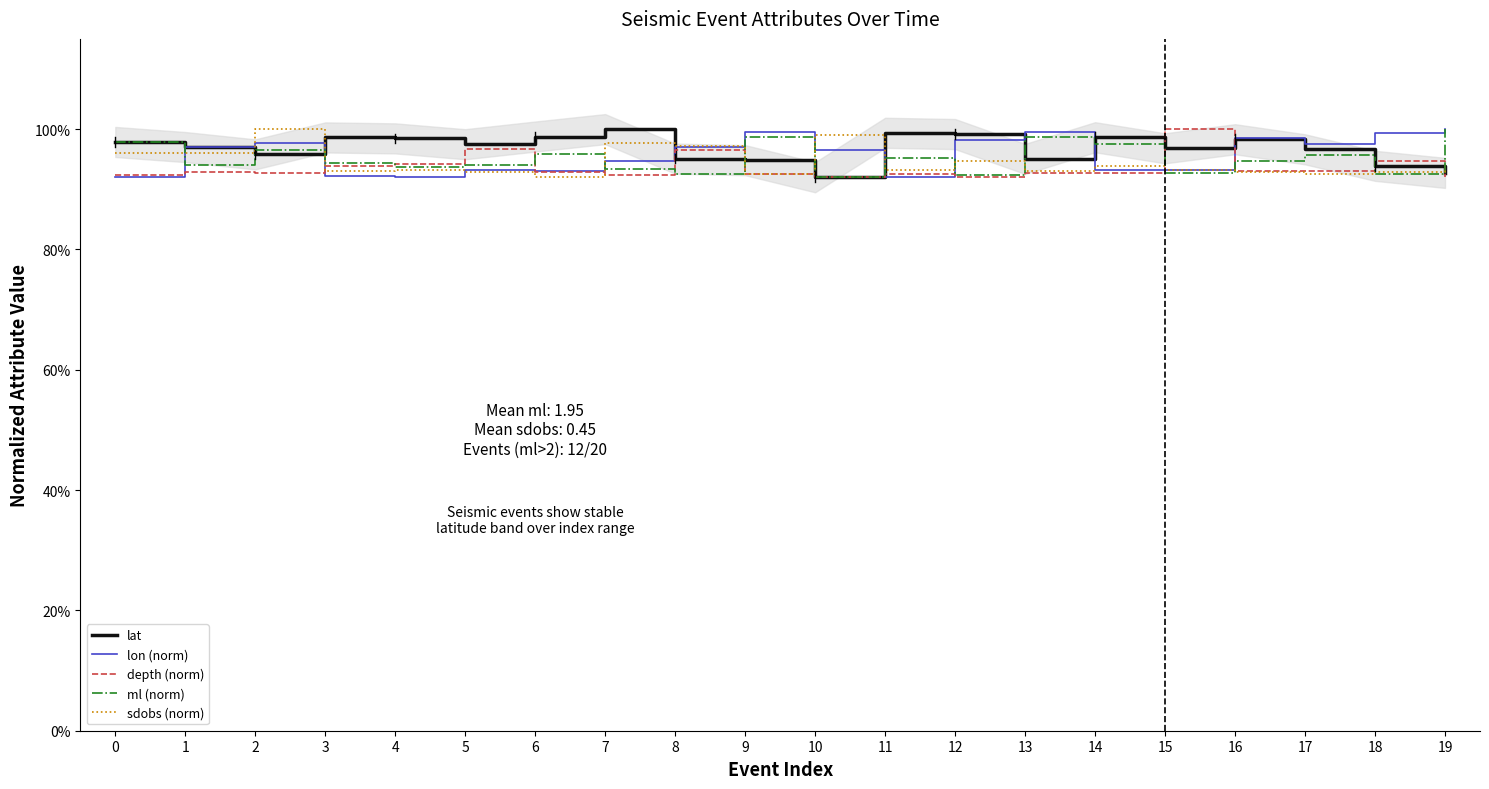

Reading left to right, list all the values displayed in this chart.

lat: 1.0	1.0	1.0	1.0	1.0	1.0	1.0	1.0	1.0	0.9	0.9	1.0	1.0	1.0	1.0	1.0	1.0	1.0	0.9	0.9
lon (norm): 0.9	1.0	1.0	0.9	0.9	0.9	0.9	0.9	1.0	1.0	1.0	0.9	1.0	1.0	0.9	0.9	1.0	1.0	1.0	1.0
depth (norm): 0.9	0.9	0.9	0.9	0.9	1.0	0.9	0.9	1.0	0.9	0.9	0.9	0.9	0.9	0.9	1.0	0.9	0.9	0.9	0.9
ml (norm): 1.0	0.9	1.0	0.9	0.9	0.9	1.0	0.9	0.9	1.0	0.9	1.0	0.9	1.0	1.0	0.9	0.9	1.0	0.9	1.0
sdobs (norm): 1.0	1.0	1.0	0.9	0.9	0.9	0.9	1.0	1.0	0.9	1.0	0.9	0.9	0.9	0.9	0.9	0.9	0.9	0.9	0.9